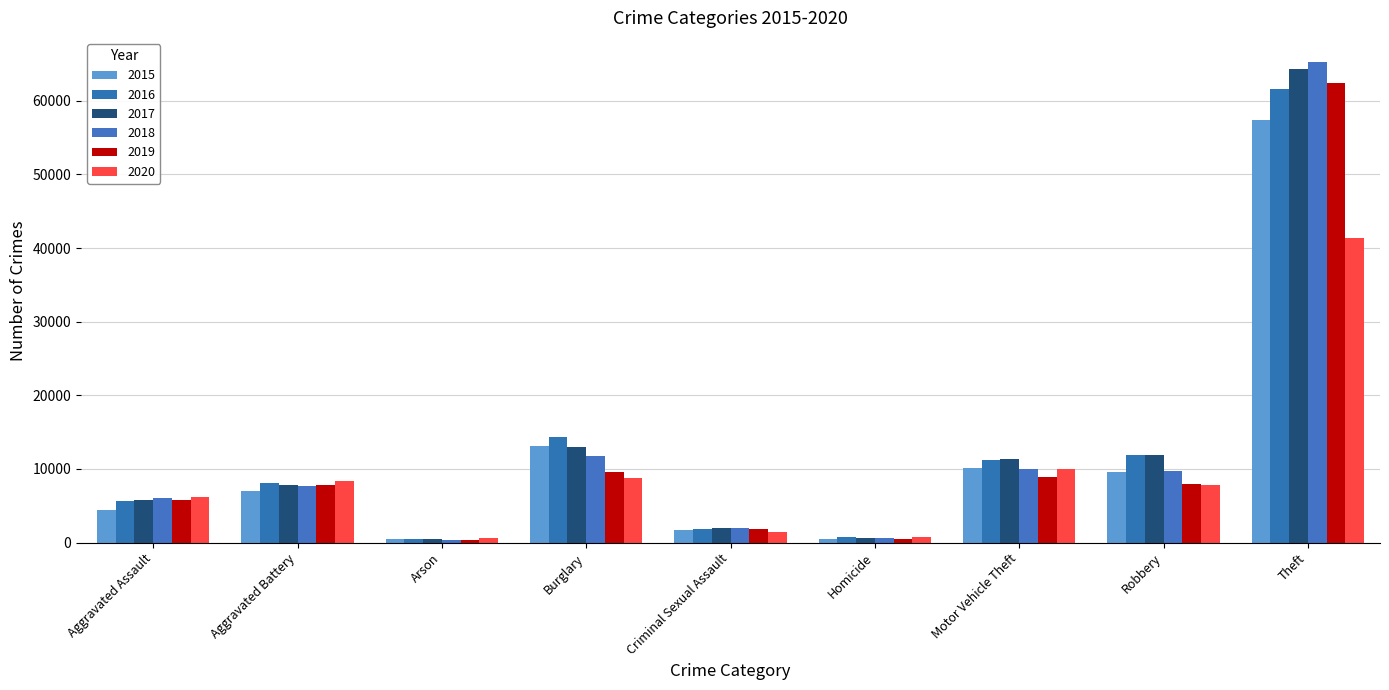

What are all the series names shown in the legend?

2015, 2016, 2017, 2018, 2019, 2020